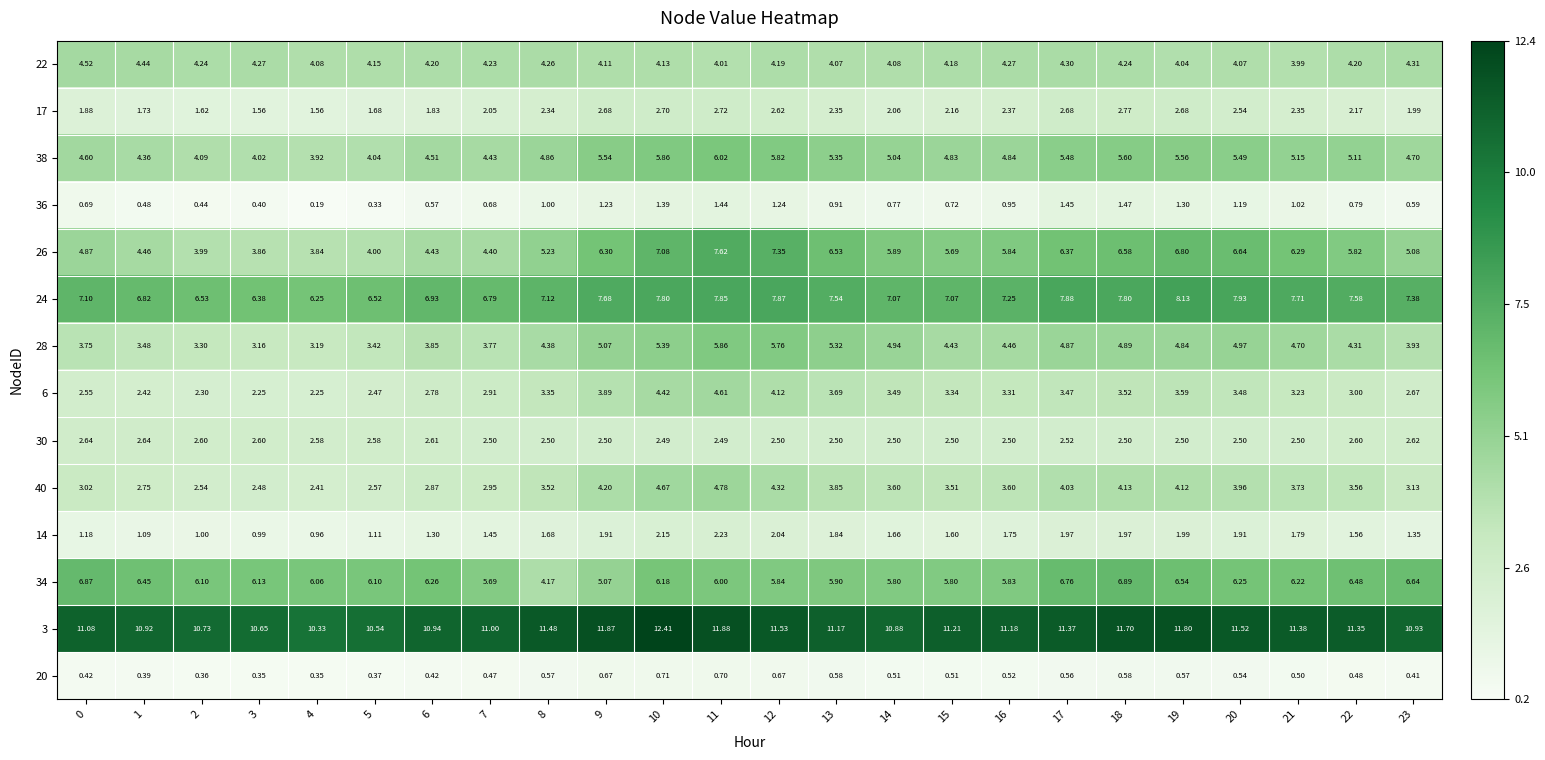

Is the value of 36 at 2 greater than the value of 3 at 11?

No